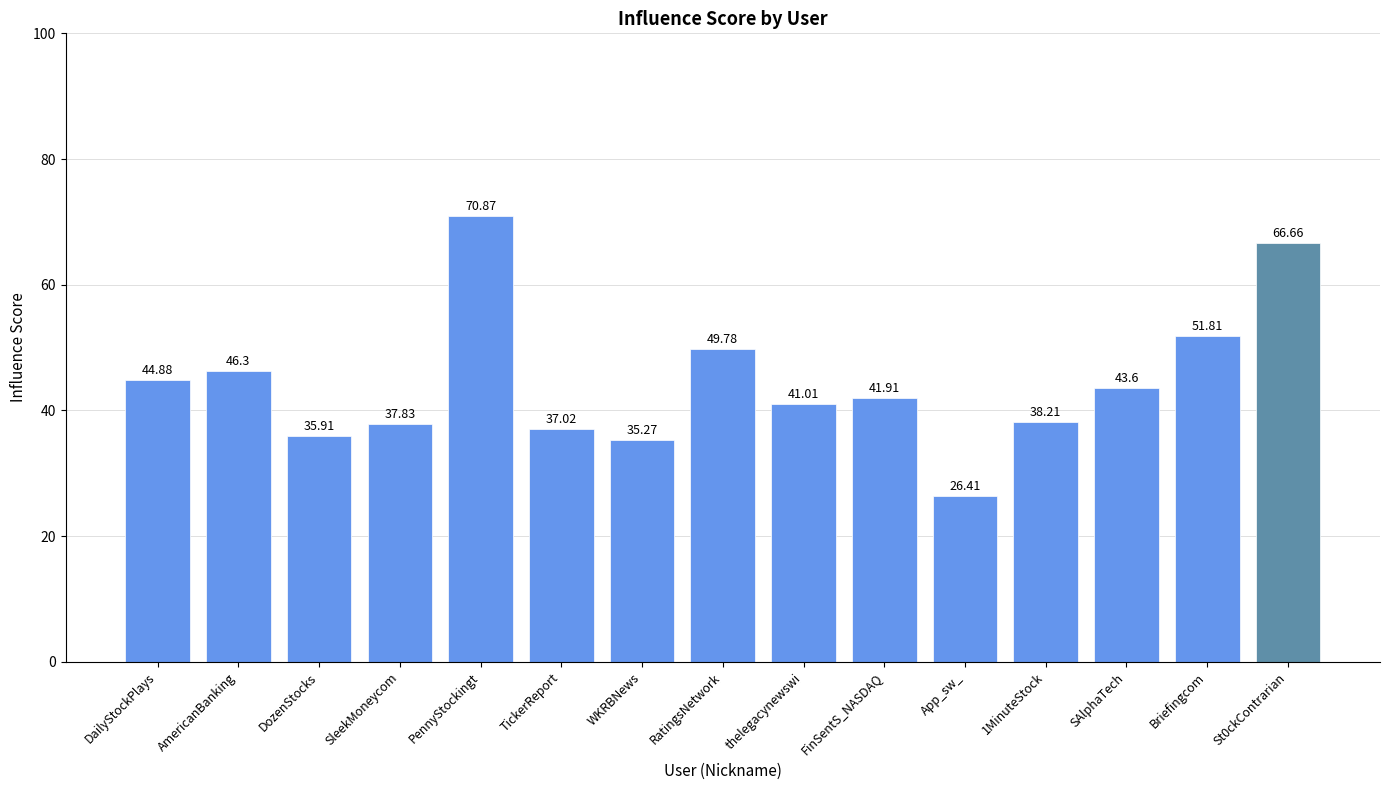

How many bars are there in total?

15